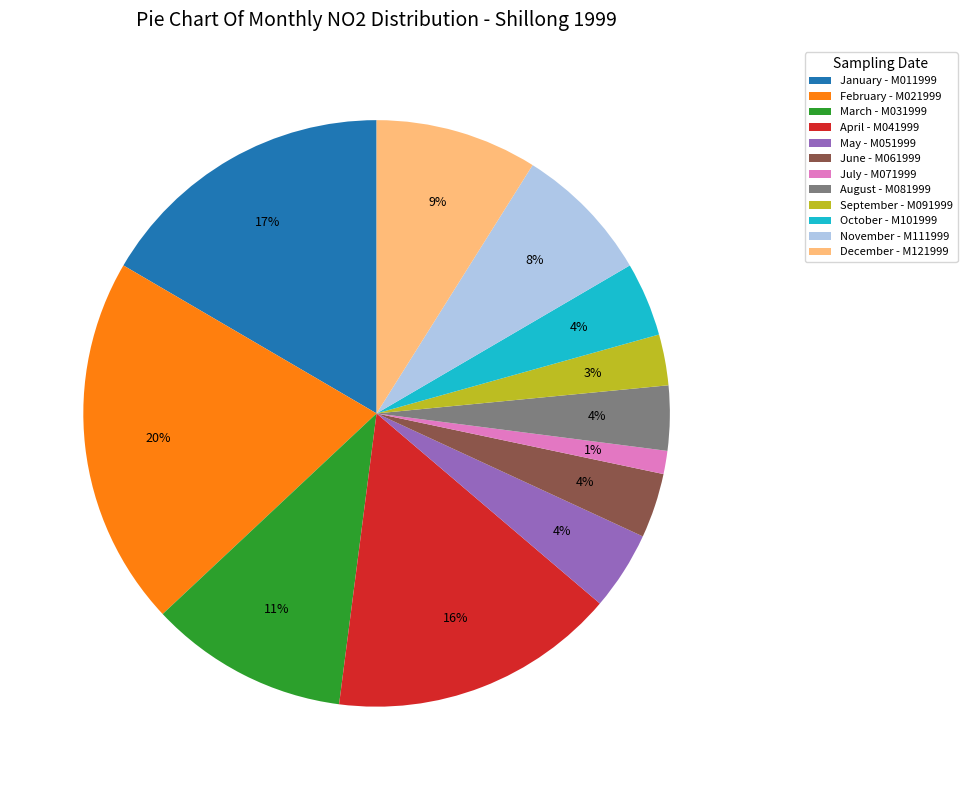

To the nearest percent, what is the average slice percentage?

8%